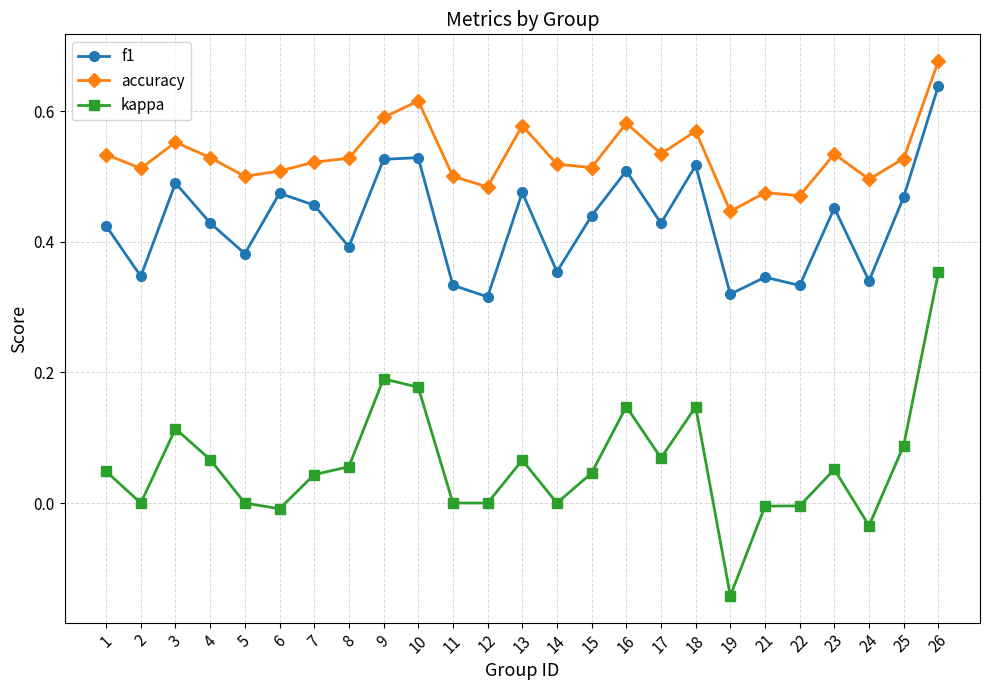

True or false: accuracy and f1 intersect in this chart.

False